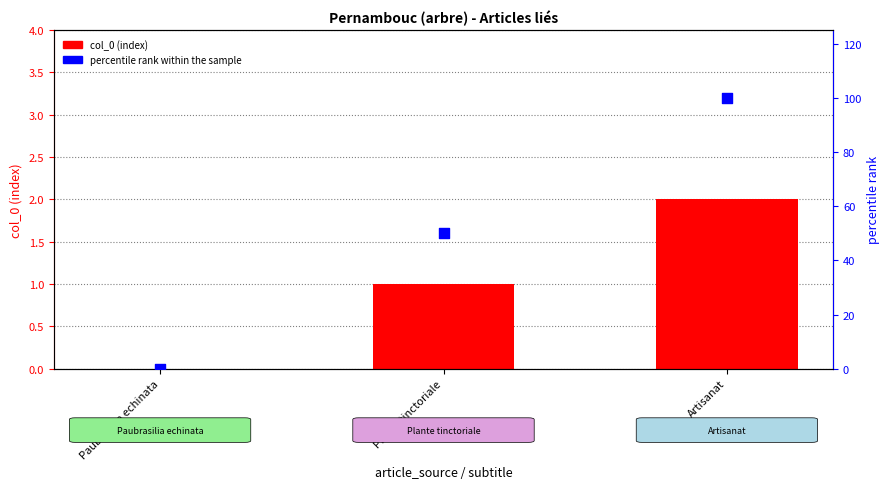

What are all the series names shown in the legend?

col_0, percentile rank within the sample